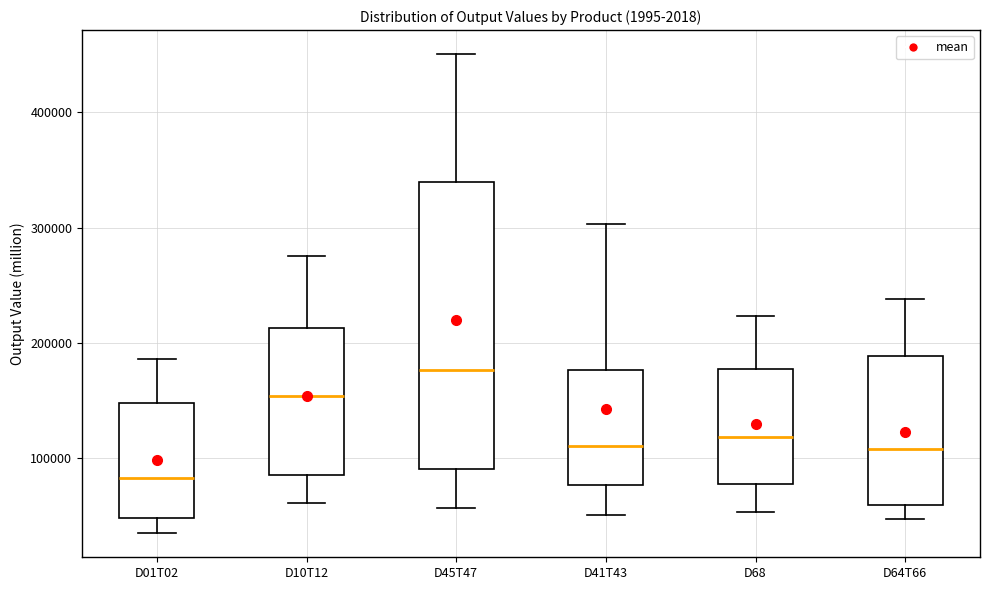

Where does the lower whisker of the box for D01T02 end on the y-axis? The values are not printed on the chart, so give them approximately, as read against the axis.

30000